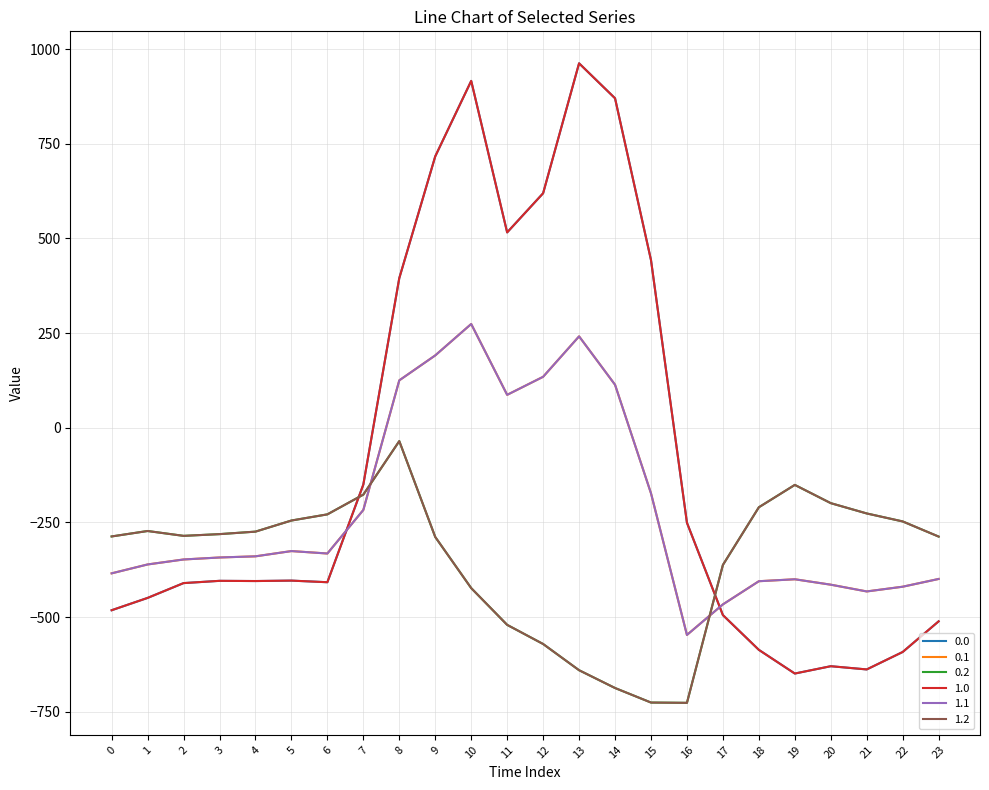

At how many categories does at least one series exceed 497?

6